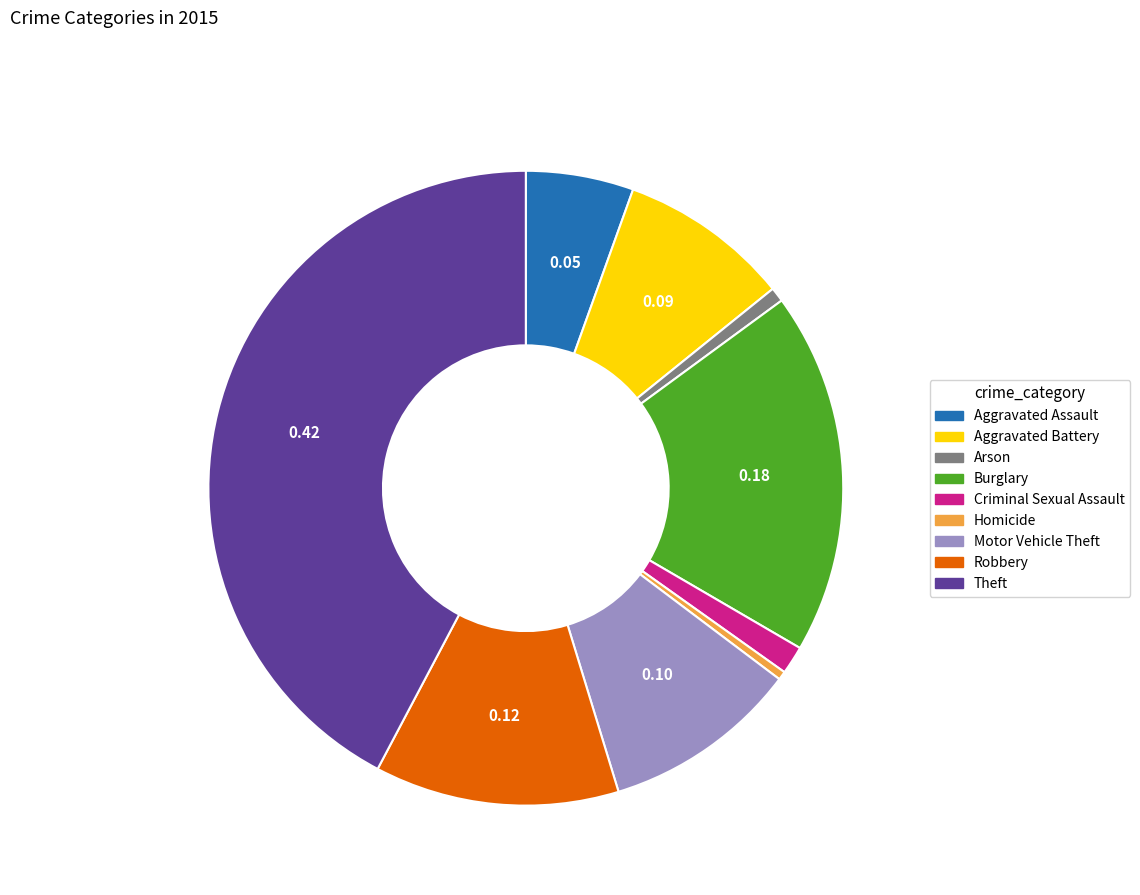

Which slice is the largest?

Theft